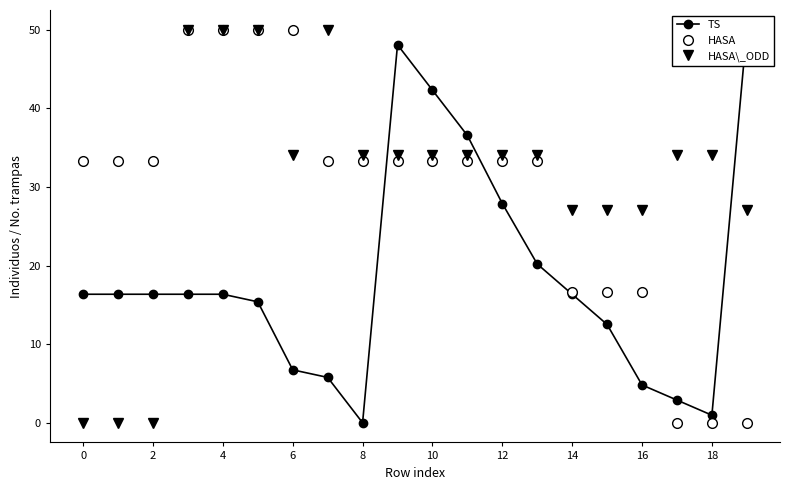

What is the spread (max minus min) of values at 2?

33.3